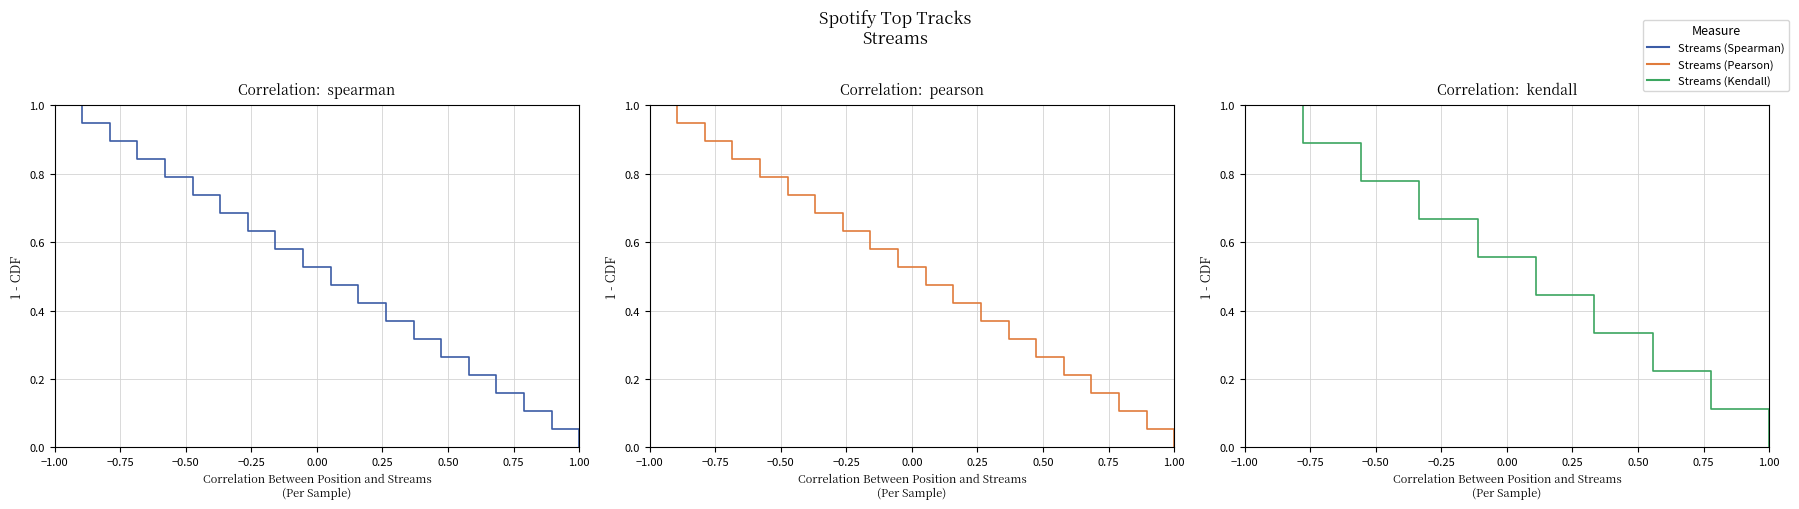

What is the label of the 2nd point from the right?

1.00